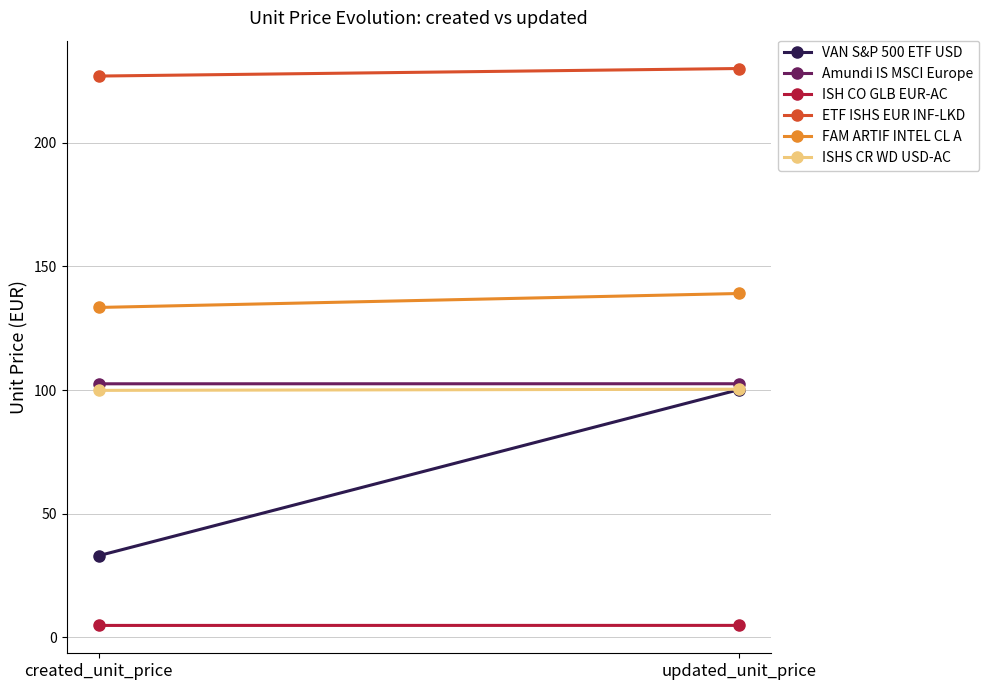

Count the Amundi IS MSCI Europe values in the range 102 to 103.

2